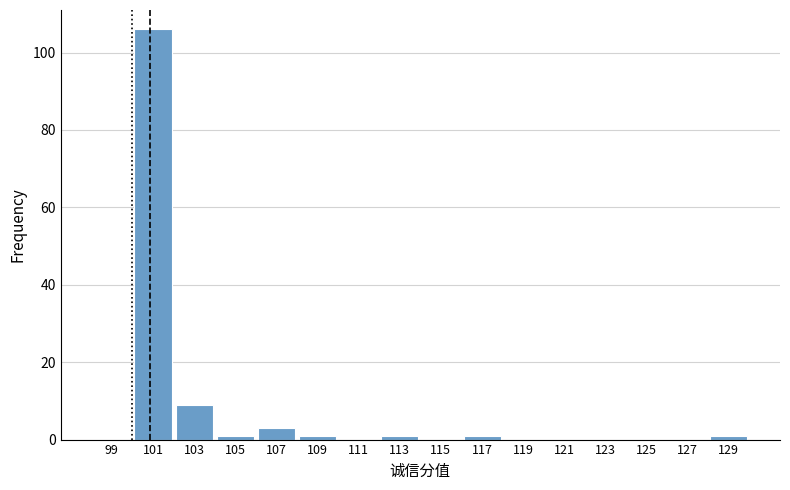

Reading left to right, list every bar in this chart as the range it spans on the x-axis followed by its height. The values are not printed on the chart, so give them approximately, as read against the axis.

98 to 100: 0
100 to 102: 106
102 to 104: 10
104 to 106: under 2
106 to 108: 4
108 to 110: under 2
110 to 112: 0
112 to 114: under 2
114 to 116: 0
116 to 118: under 2
118 to 120: 0
120 to 122: 0
122 to 124: 0
124 to 126: 0
126 to 128: 0
128 to 130: under 2